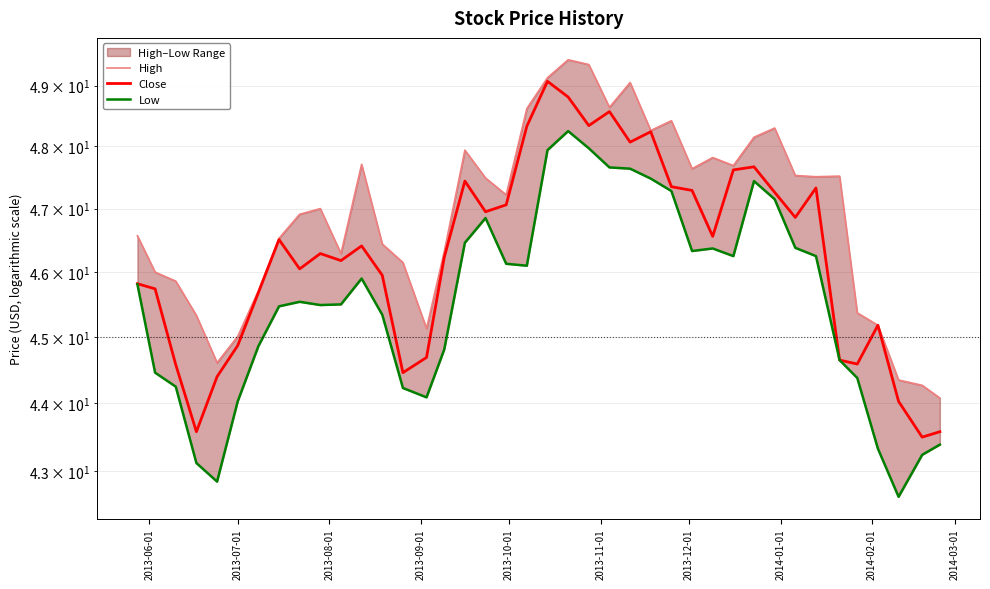

Is this an area chart (filled region under the line)?

No